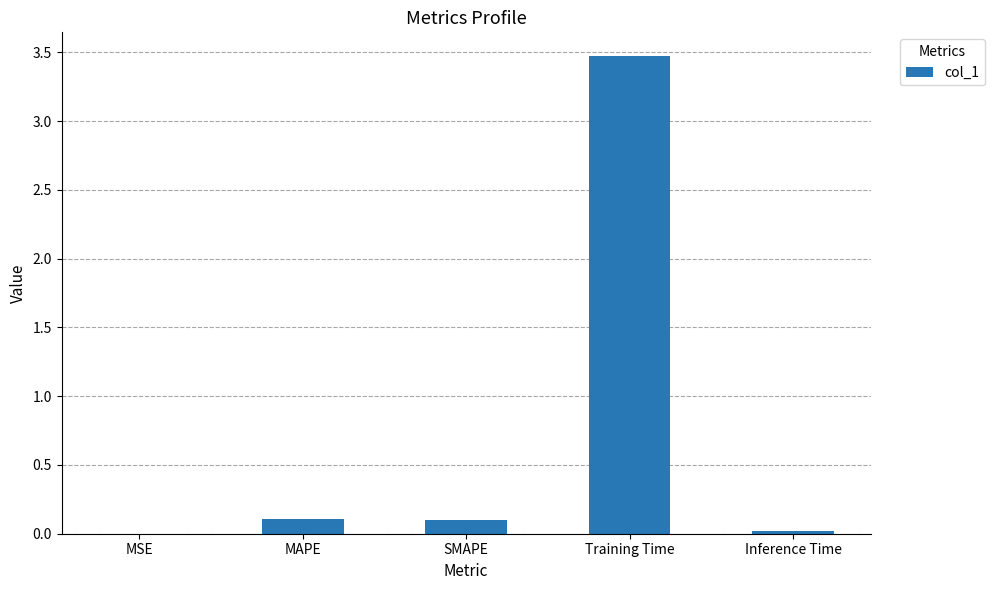

What is the average value?

0.7